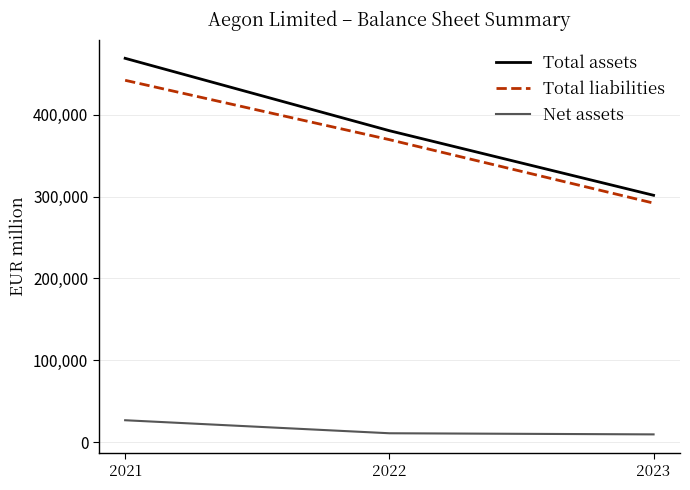

At 2023, list the series in order from smallest to largest.

Net assets, Total liabilities, Total assets